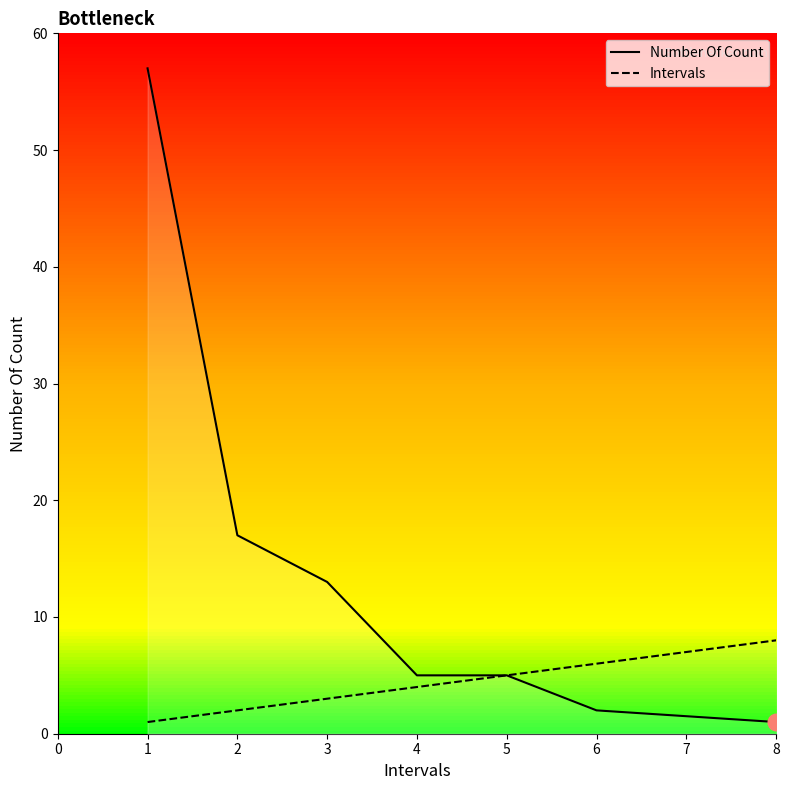

Does the chart have visible grid lines?

No